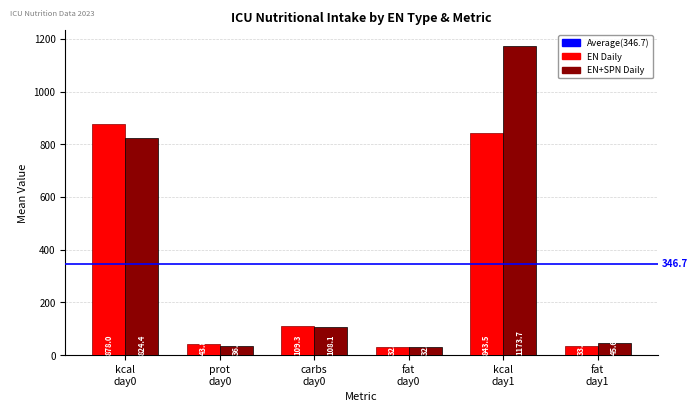

What is the smallest value displayed?

32.2